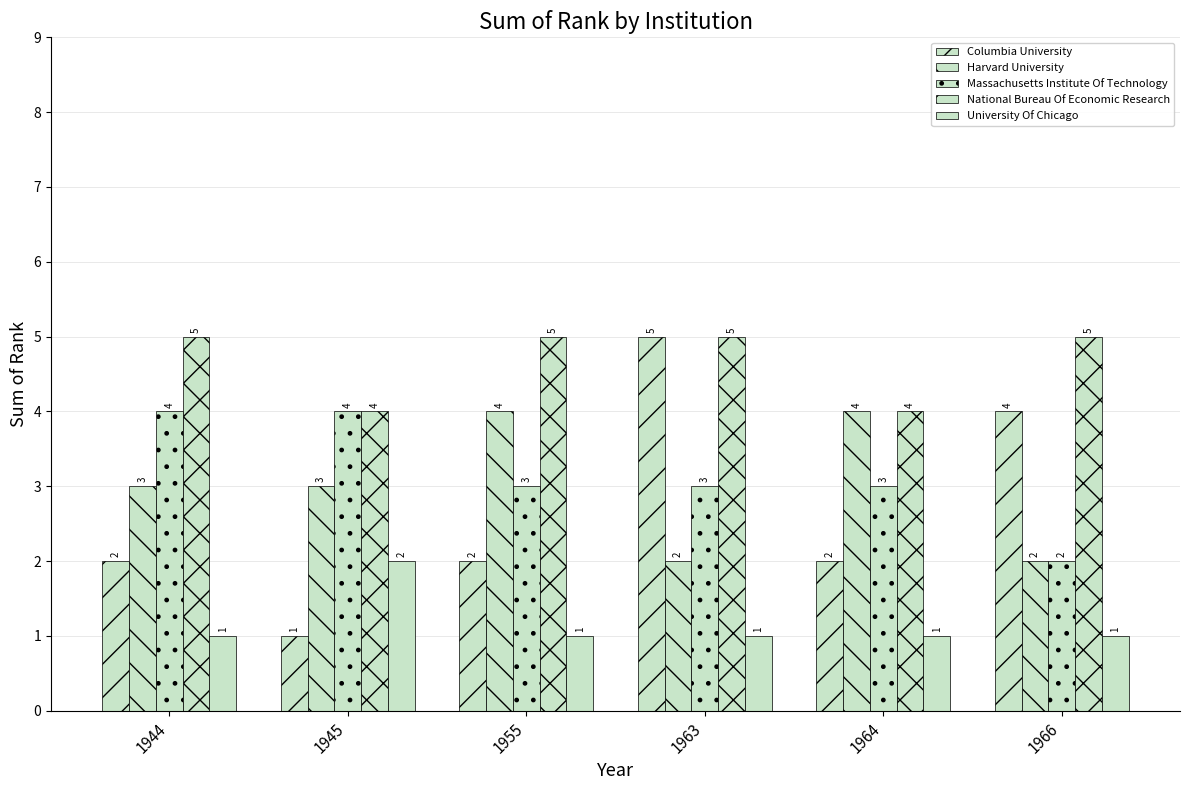

List the series in order of their peak value, lowest first.

University Of Chicago, Harvard University, Massachusetts Institute Of Technology, Columbia University, National Bureau Of Economic Research